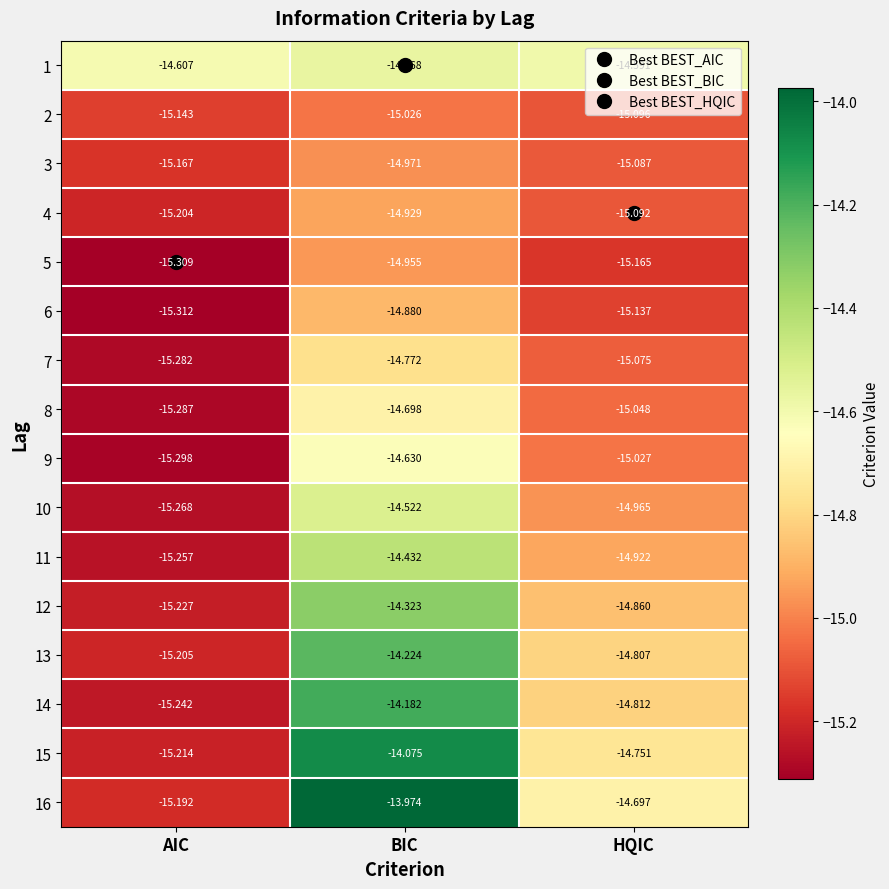

At how many categories does at least one series exceed -14?

1